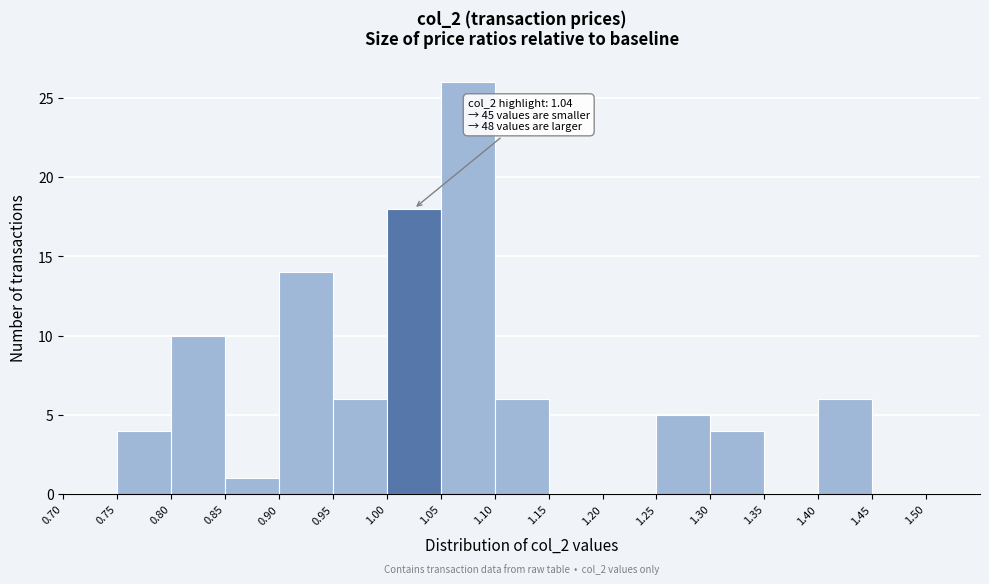

Over which range of the x-axis is the bar tallest?

1.05 to 1.10